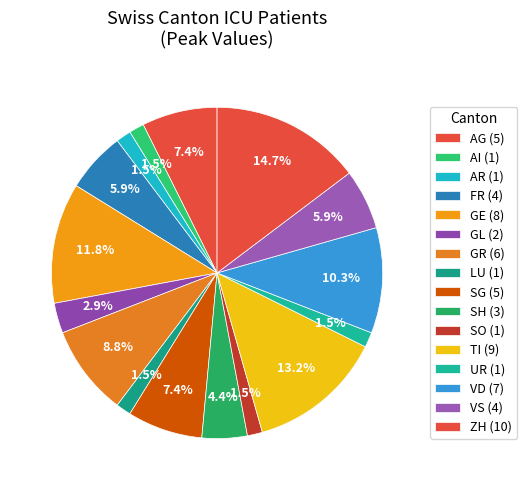

How many segments does this pie chart have?

16